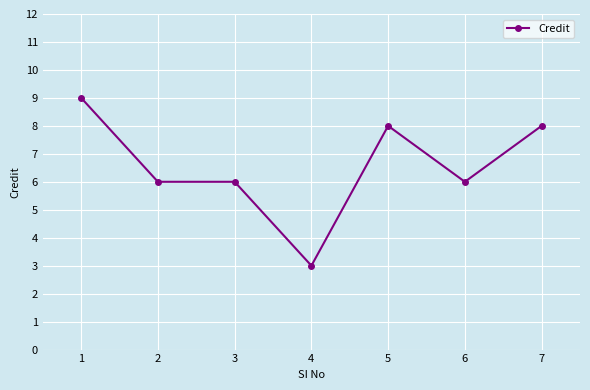

The chart shows a value of 9 at 1. True or false?

True